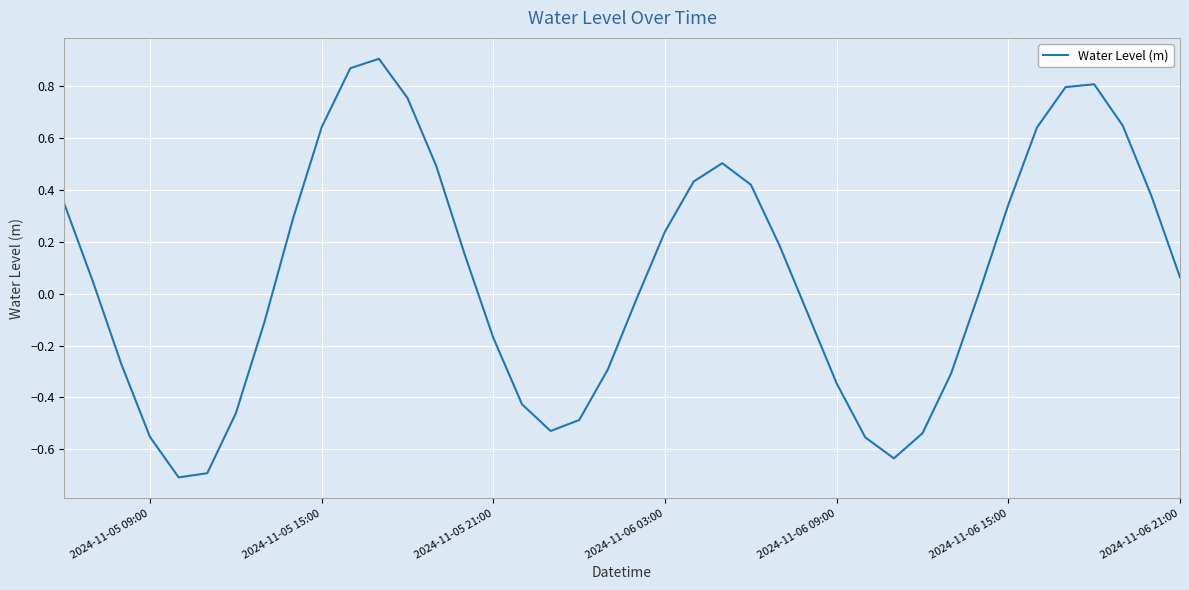

What is the difference between the maximum and minimum values?

1.6